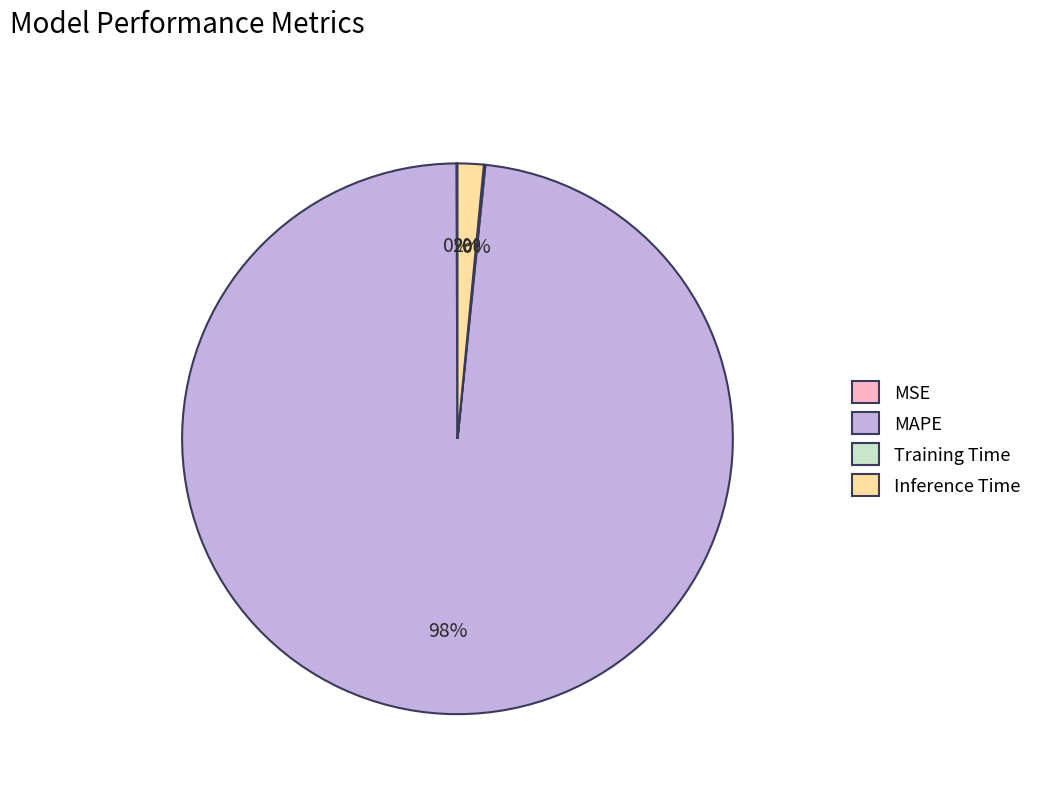

Which slice is the largest?

MAPE